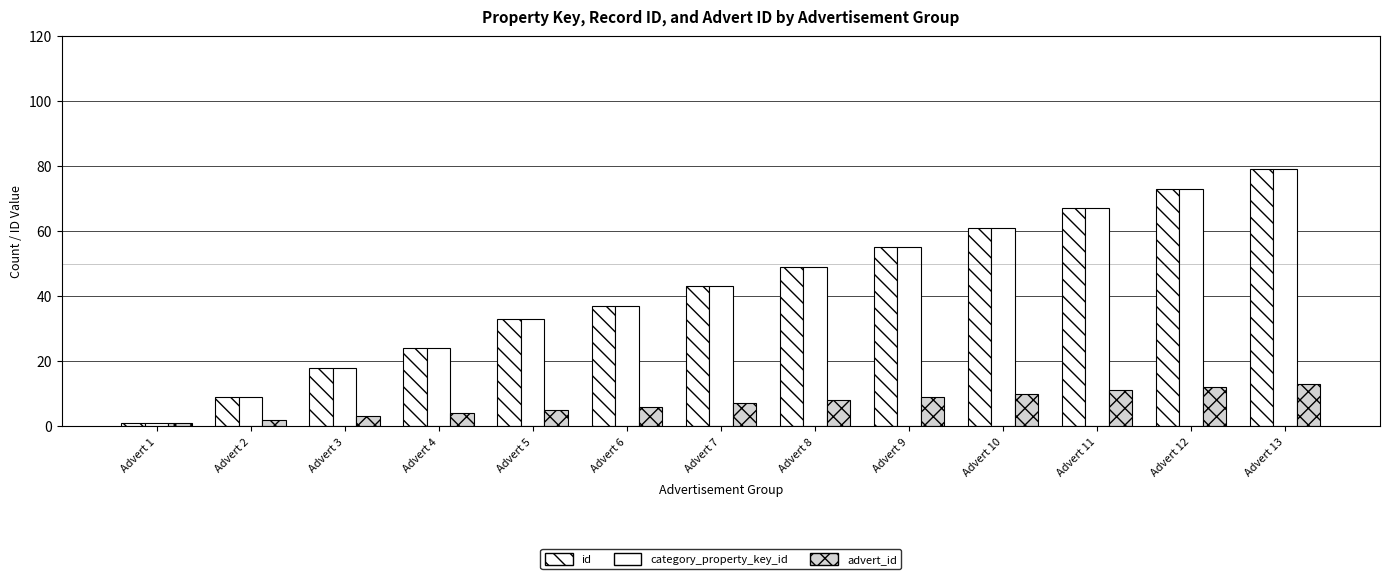

At which label is category_property_key_id closest to 40?

Advert 6